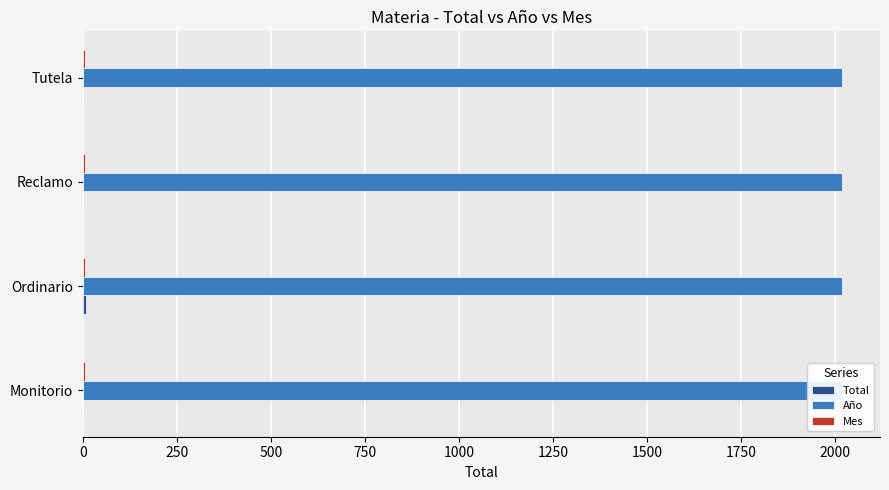

Rank the series at 0 from highest to lowest value.

Total, Año, Mes